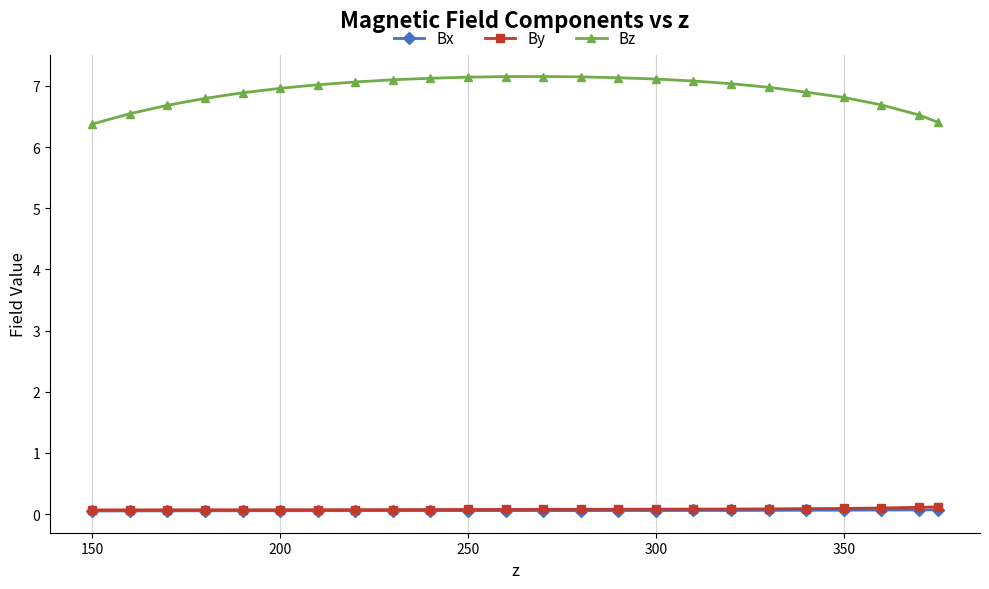

Count the number of categories in the chart.

24